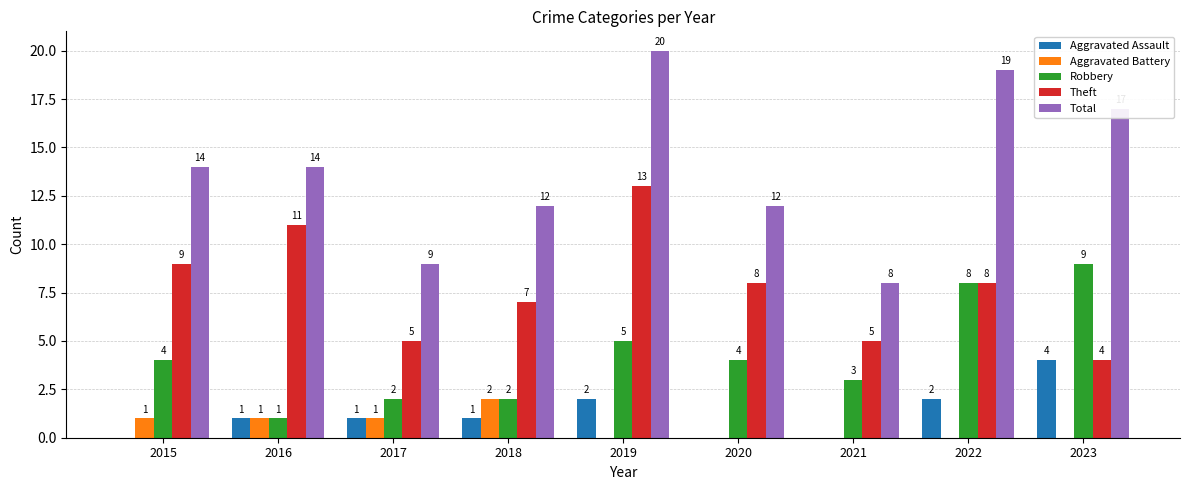

How many distinct data groups are displayed?

5